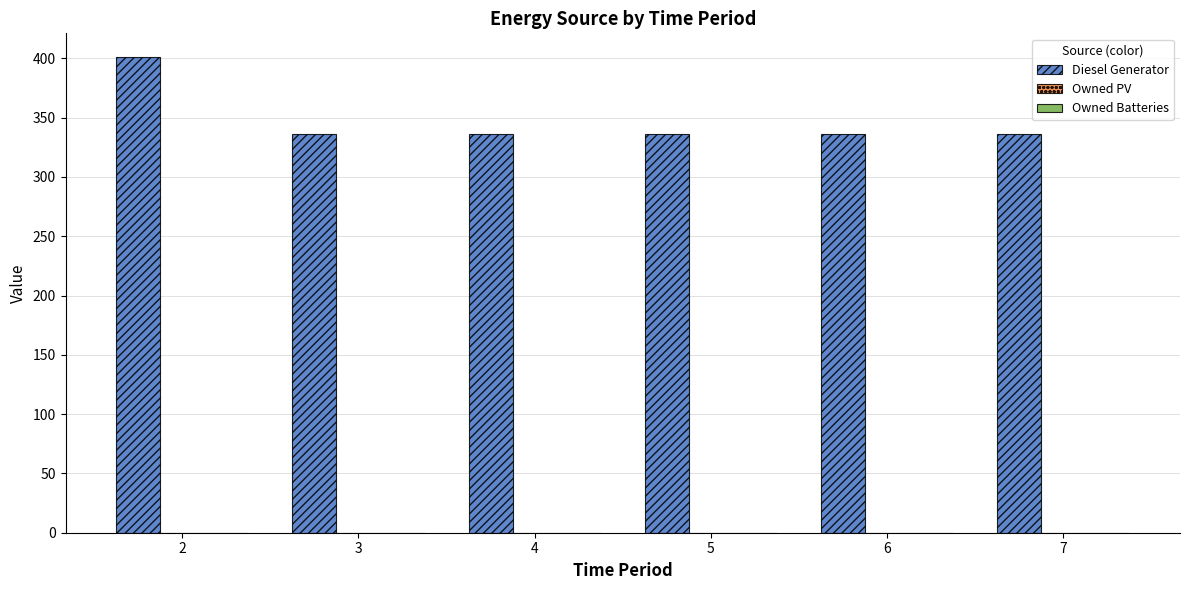

What is the greatest value displayed?

401